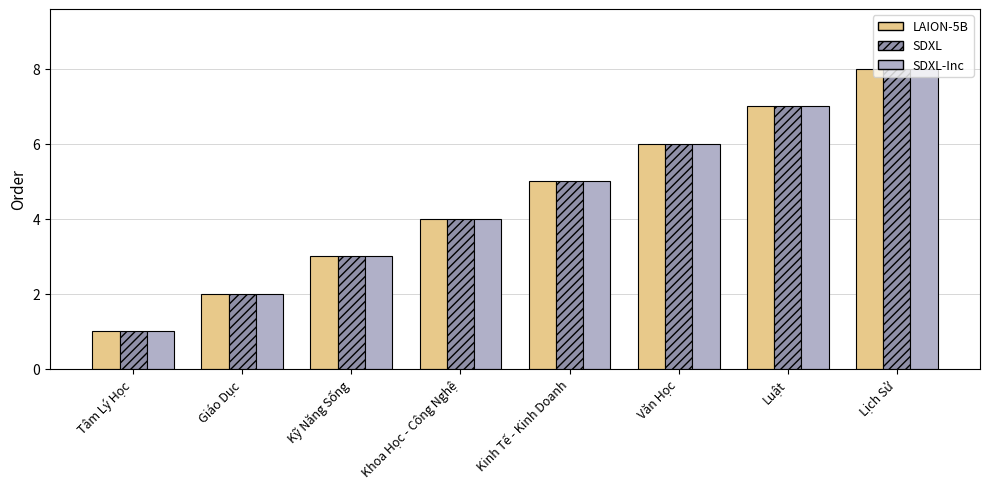

What is the value of the LAION-5B bar at the 8th from the left?

8